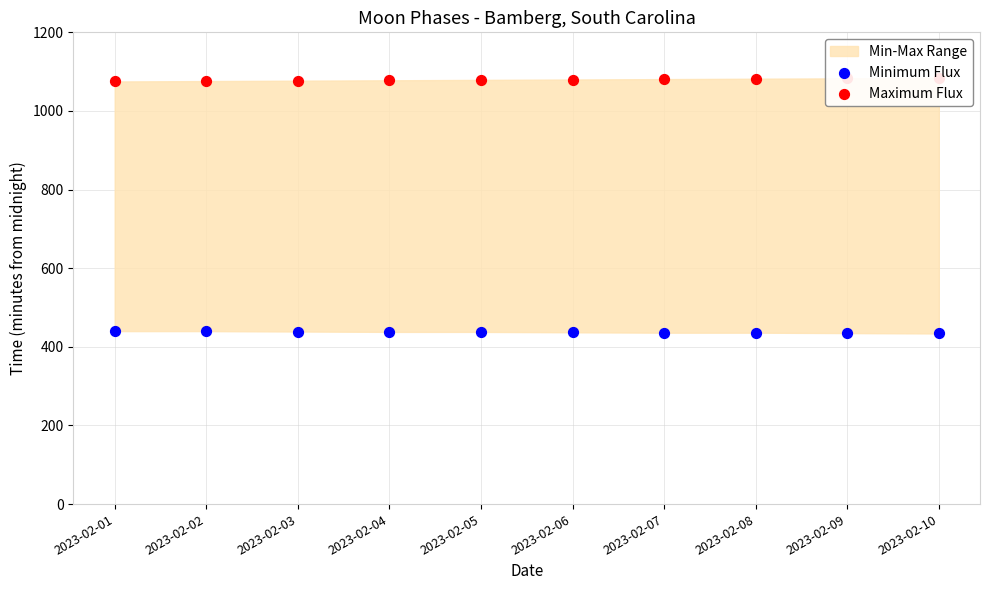

Which series has the largest total across all categories?

Maximum Flux